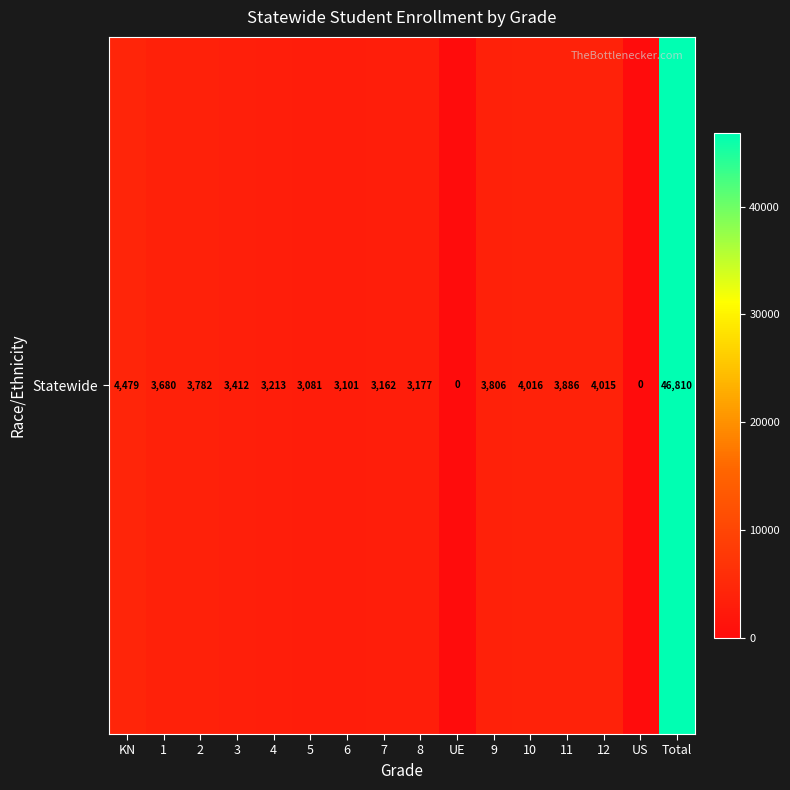

Rank the categories by value from highest to lowest.

Total, KN, 10, 12, 11, 9, 2, 1, 3, 4, 8, 7, 6, 5, UE, US